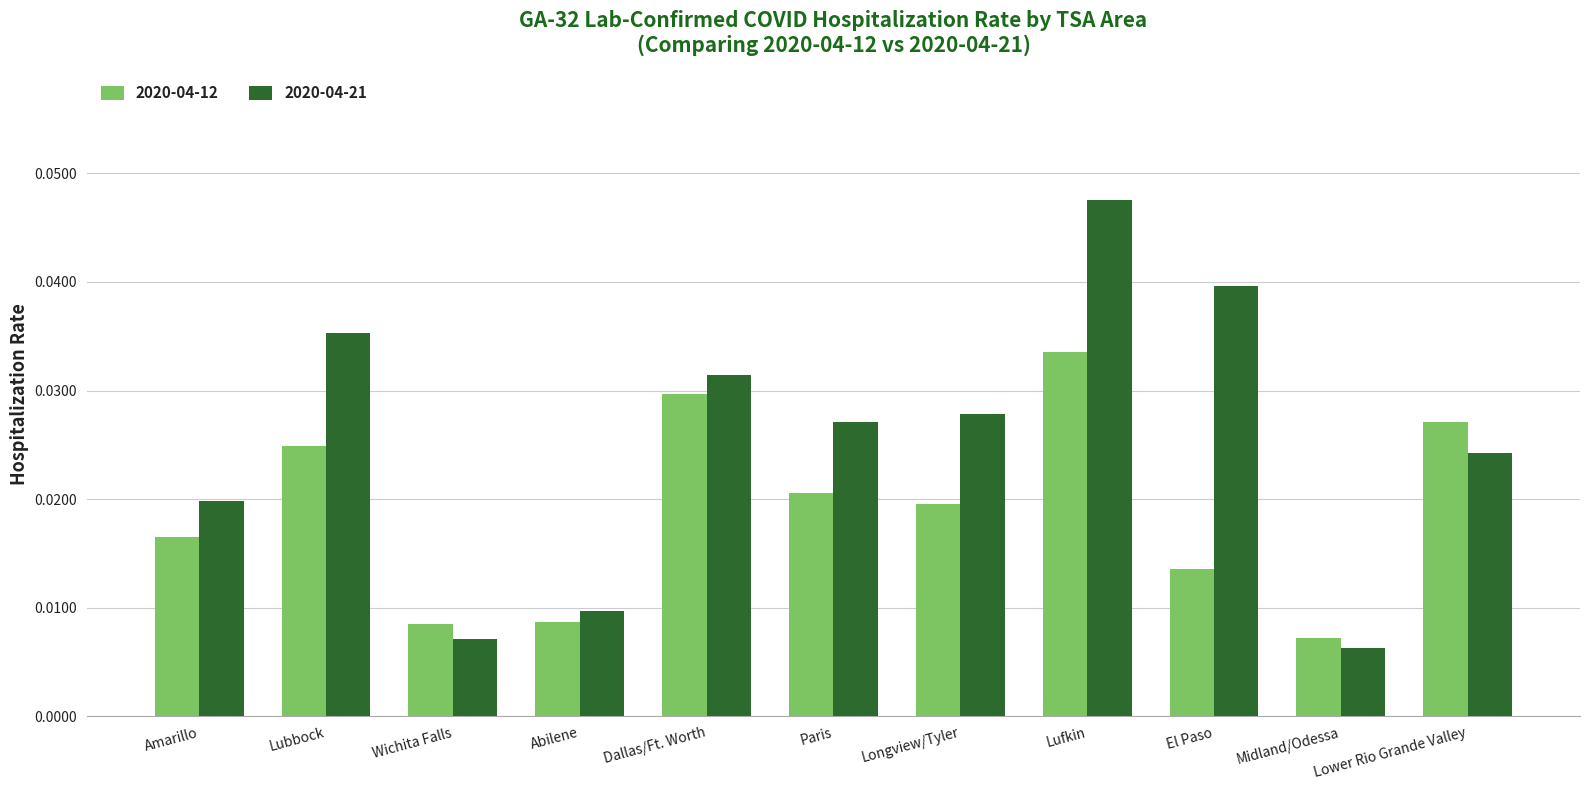

At Lufkin, list the series in order from largest to smallest.

2020-04-21, 2020-04-12